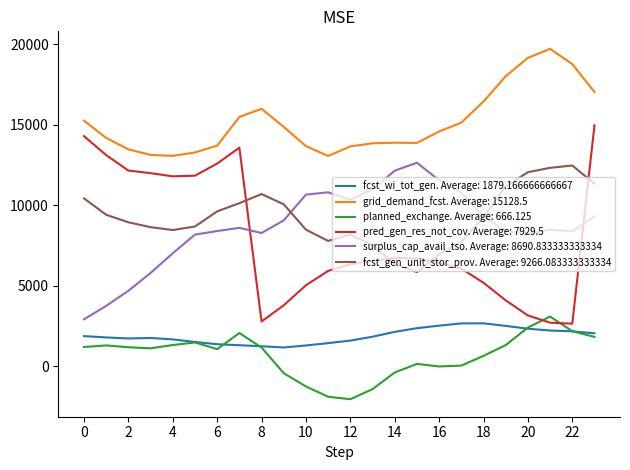

Which series has the largest total across all categories?

grid_demand_fcst. Average: 15128.5